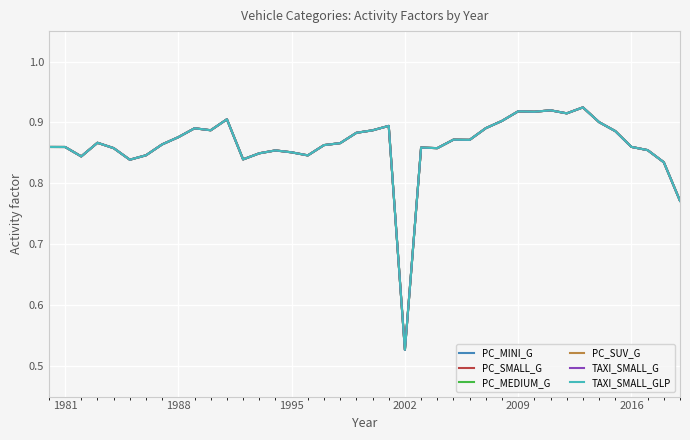

What is the value of the TAXI_SMALL_G point at the 25th from the left?

0.9